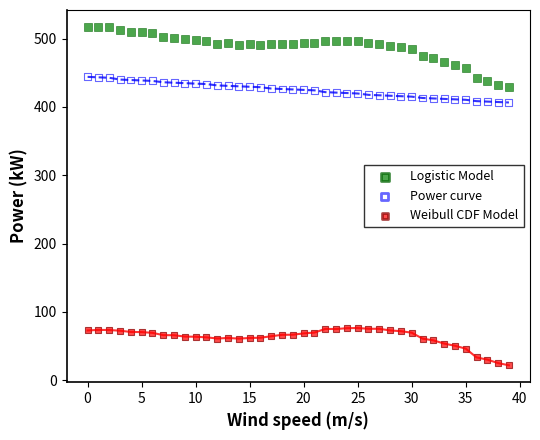

What are all the series names shown in the legend?

Logistic Model, Power curve, Weibull CDF Model